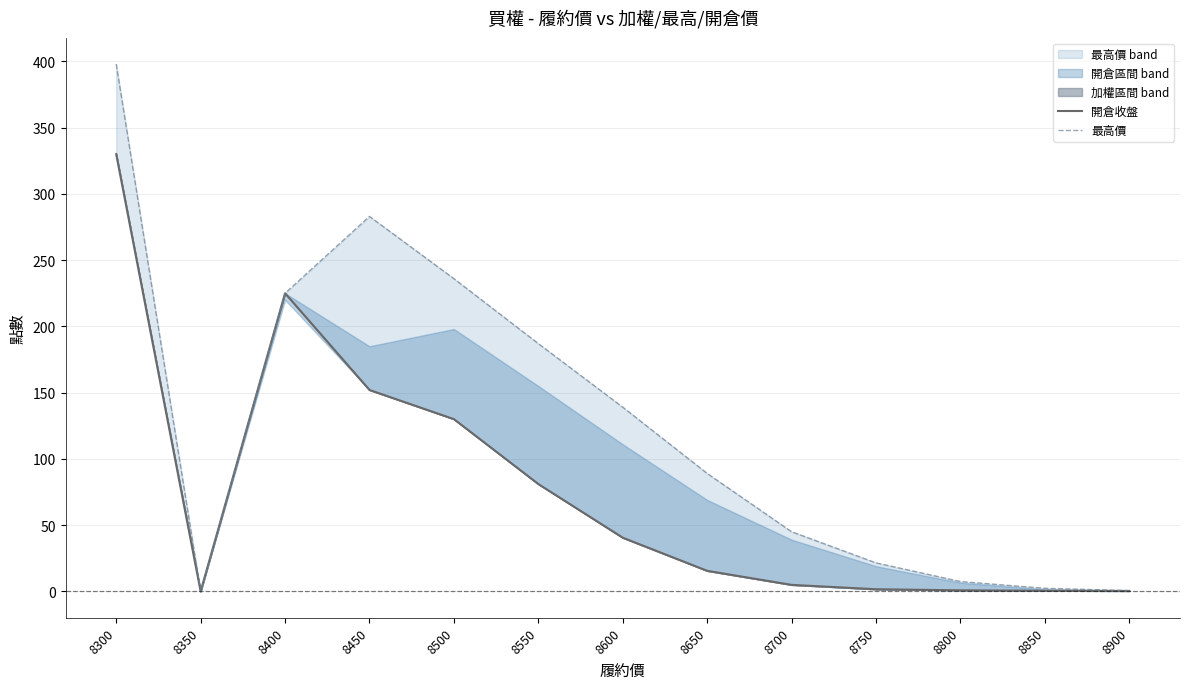

What is the highest value of the 最高價 series?

398.0